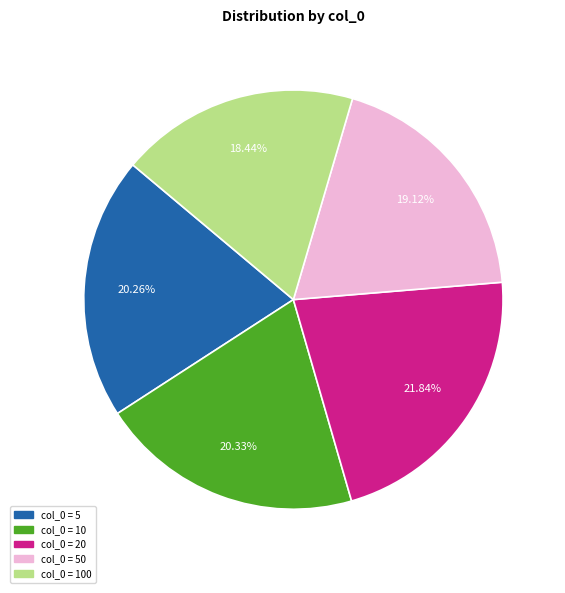

Does any single category account for the majority?

No